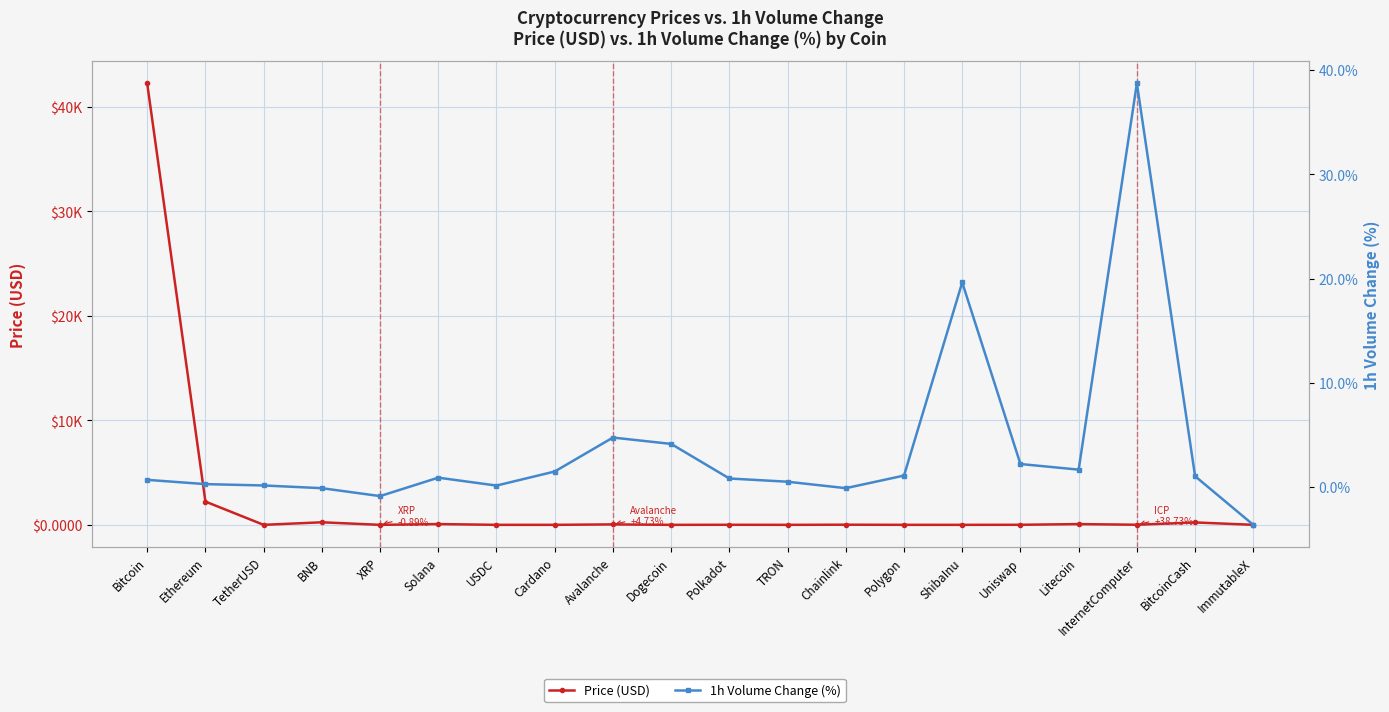

At which category does the chart reach its peak across all series?

Bitcoin